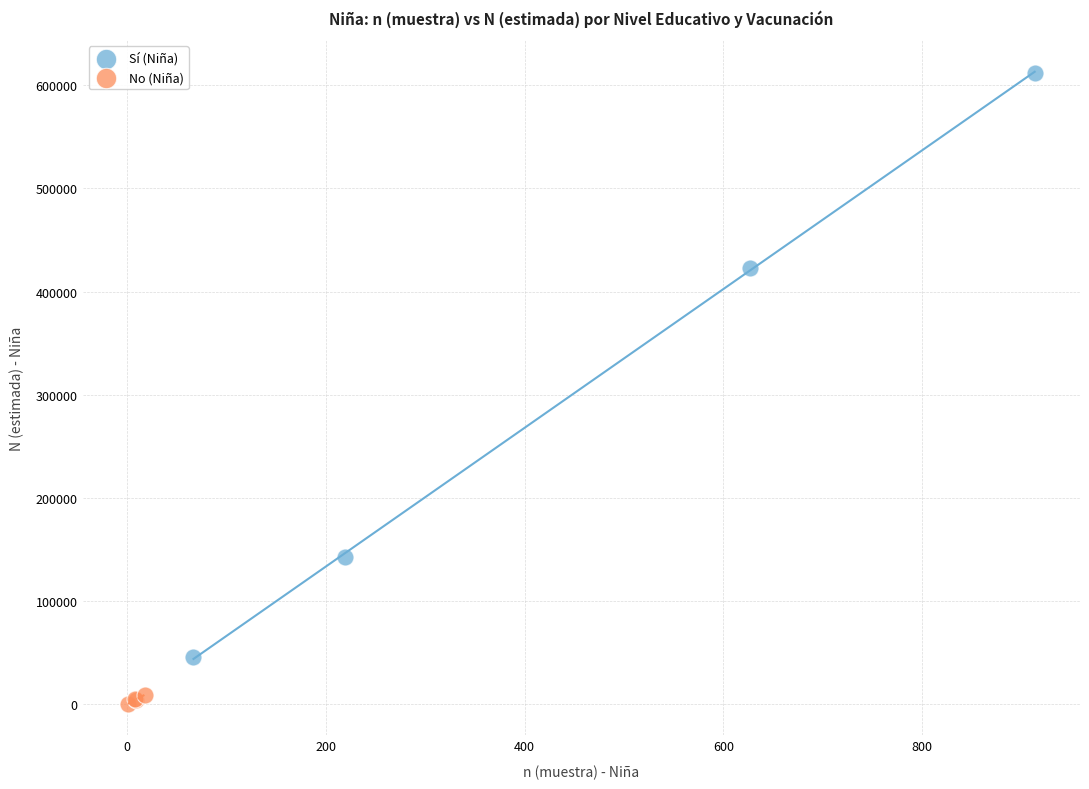

Which series reaches the maximum Y coordinate?

Sí (Niña)